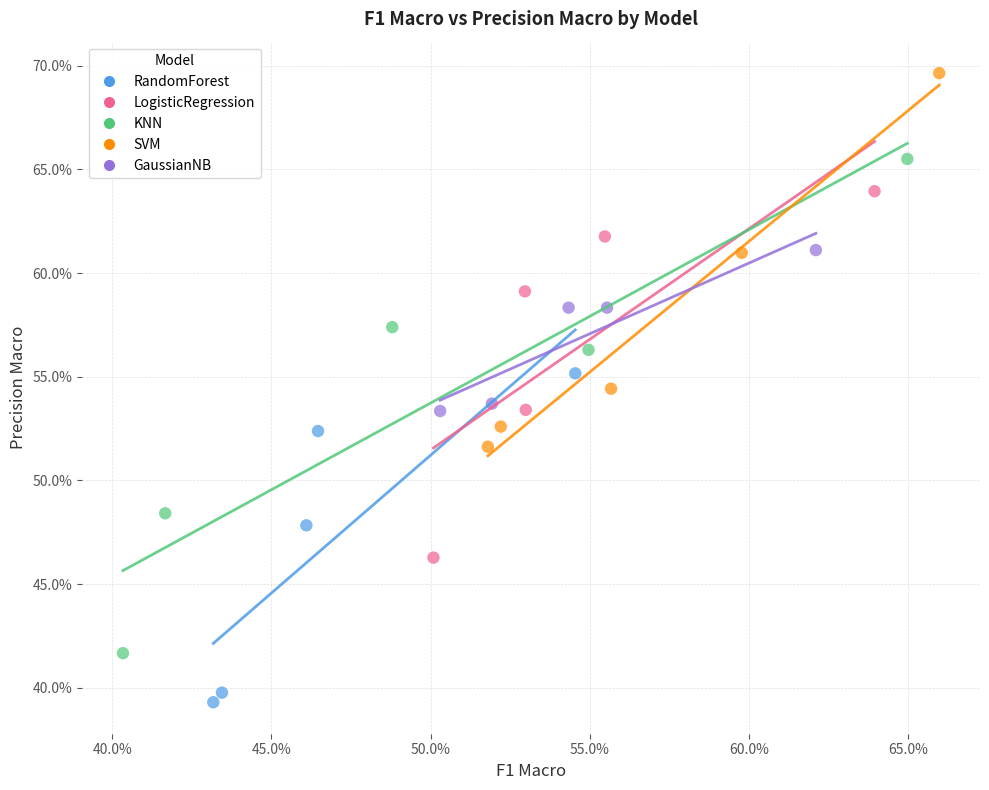

What are all the series names shown in the legend?

RandomForest, LogisticRegression, KNN, SVM, GaussianNB